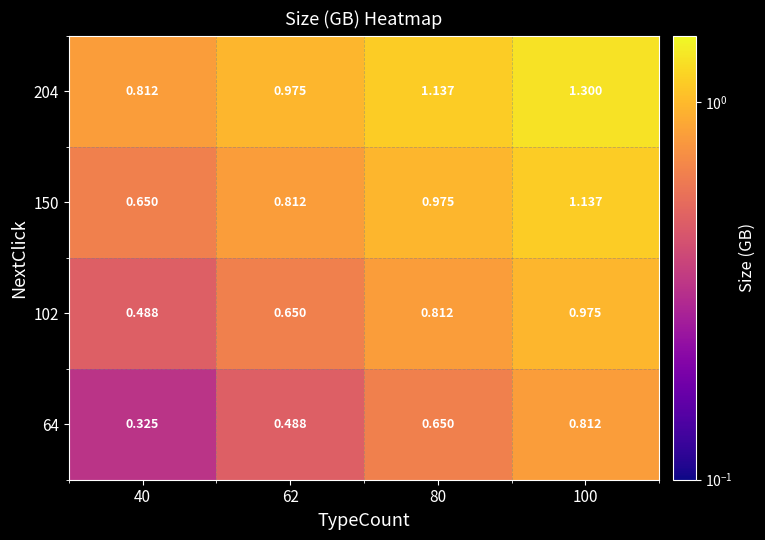

What is the total value across all series at 100?

4.2